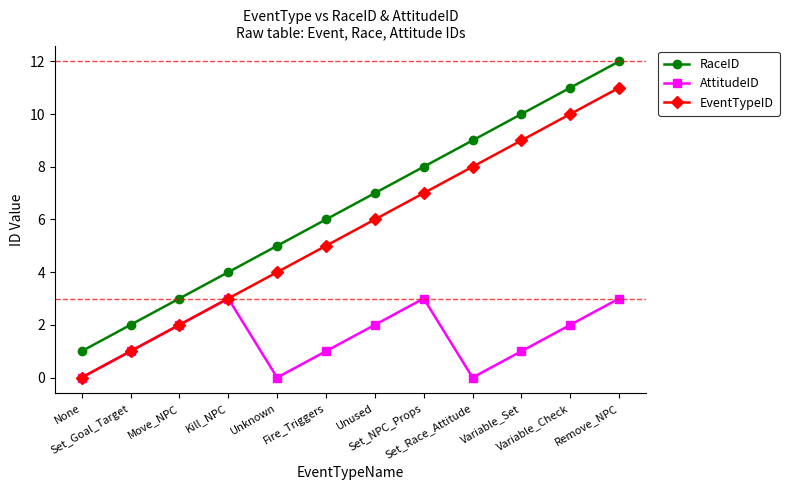

List the series in order of their peak value, highest first.

RaceID, EventTypeID, AttitudeID